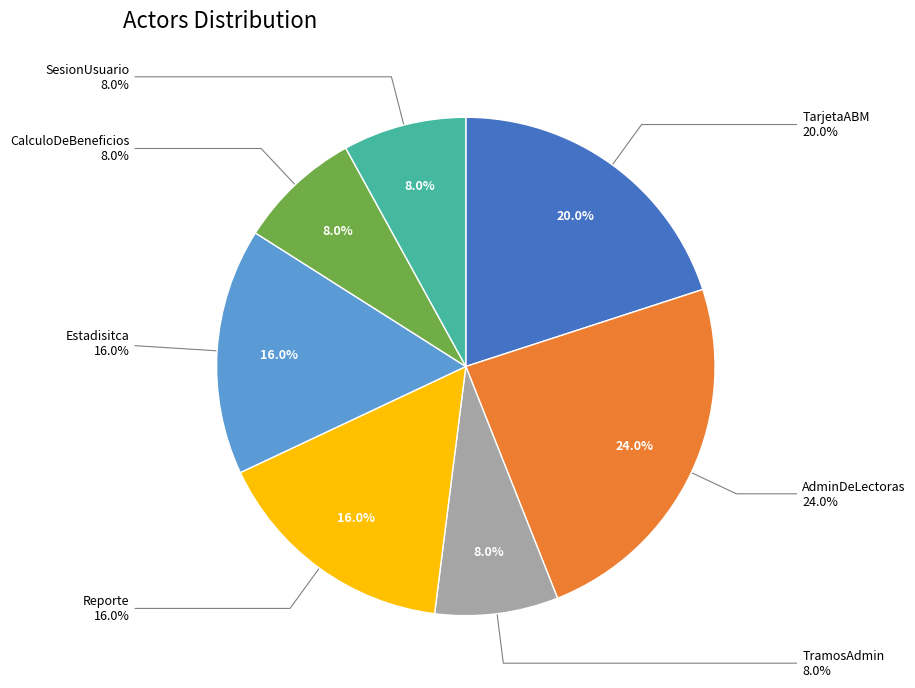

Which category has the smallest portion of the pie?

TramosAdmin